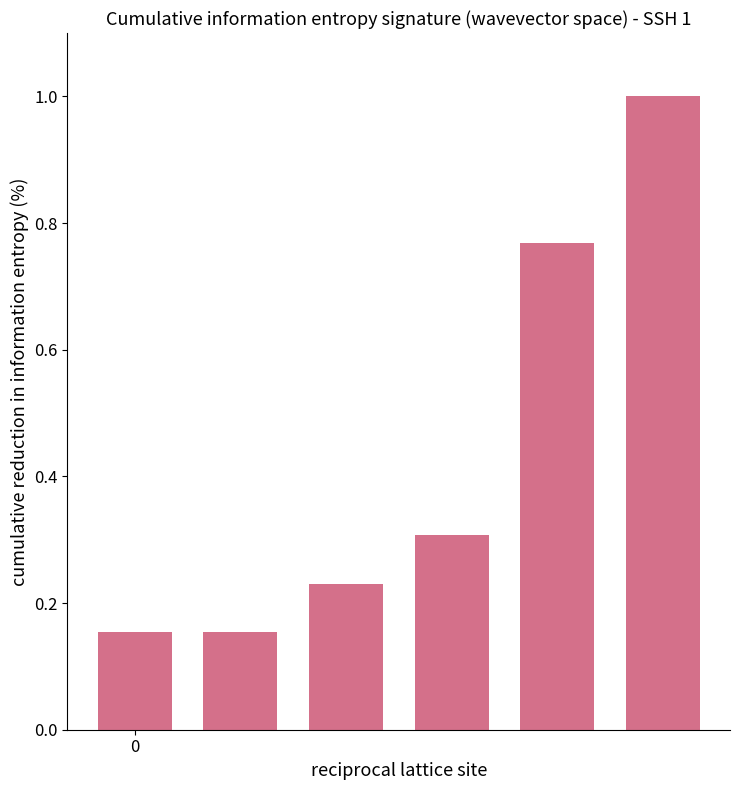

What is the sum of all values?

2.6